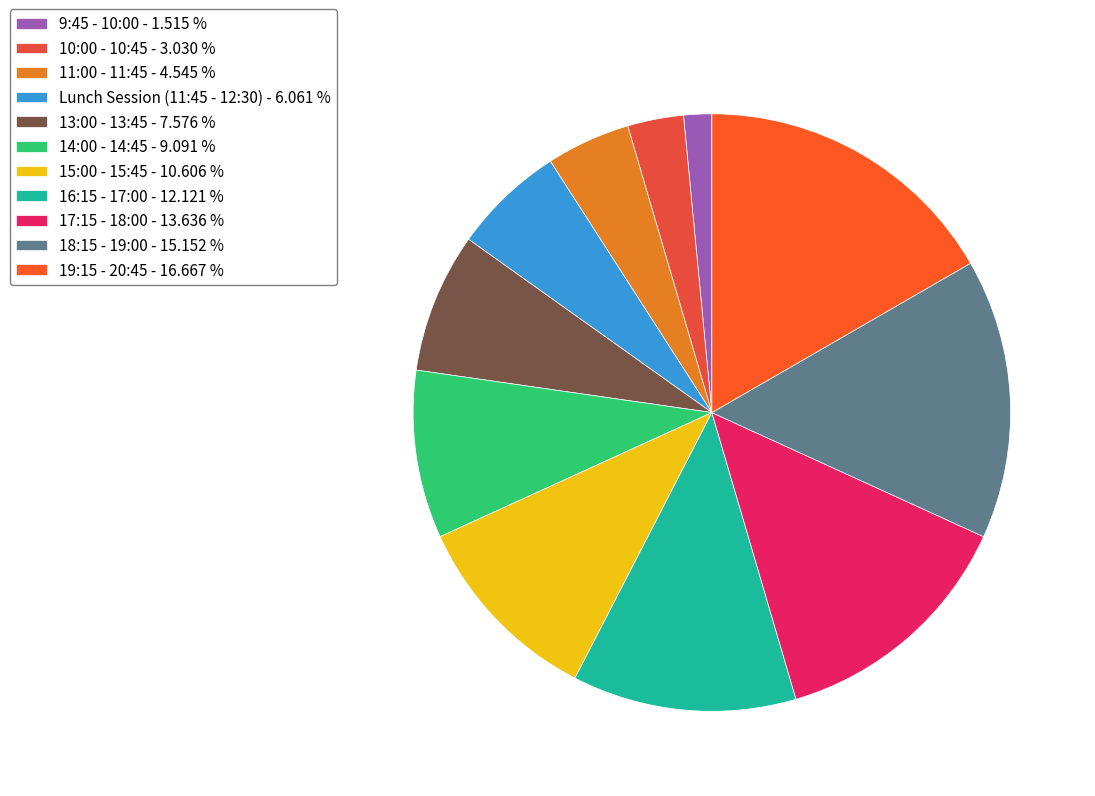

Is it true that 16:15 - 17:00 is 25% of the pie?

False